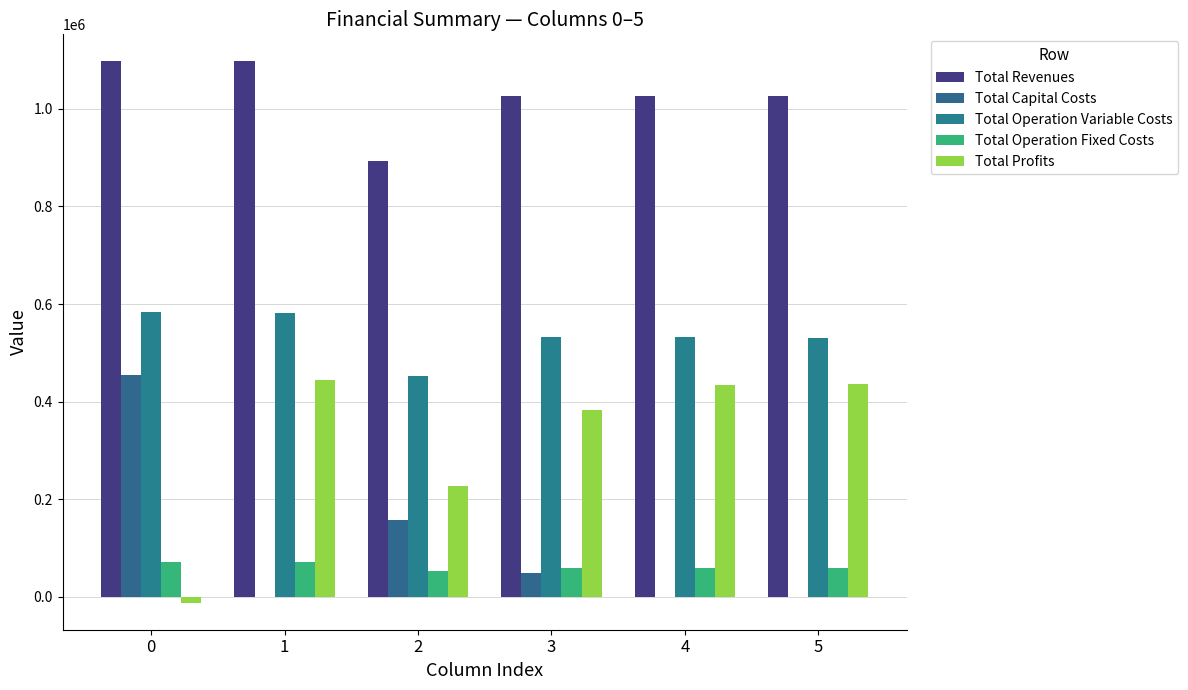

At 0, list the series in order from smallest to largest.

Total Profits, Total Operation Fixed Costs, Total Capital Costs, Total Operation Variable Costs, Total Revenues